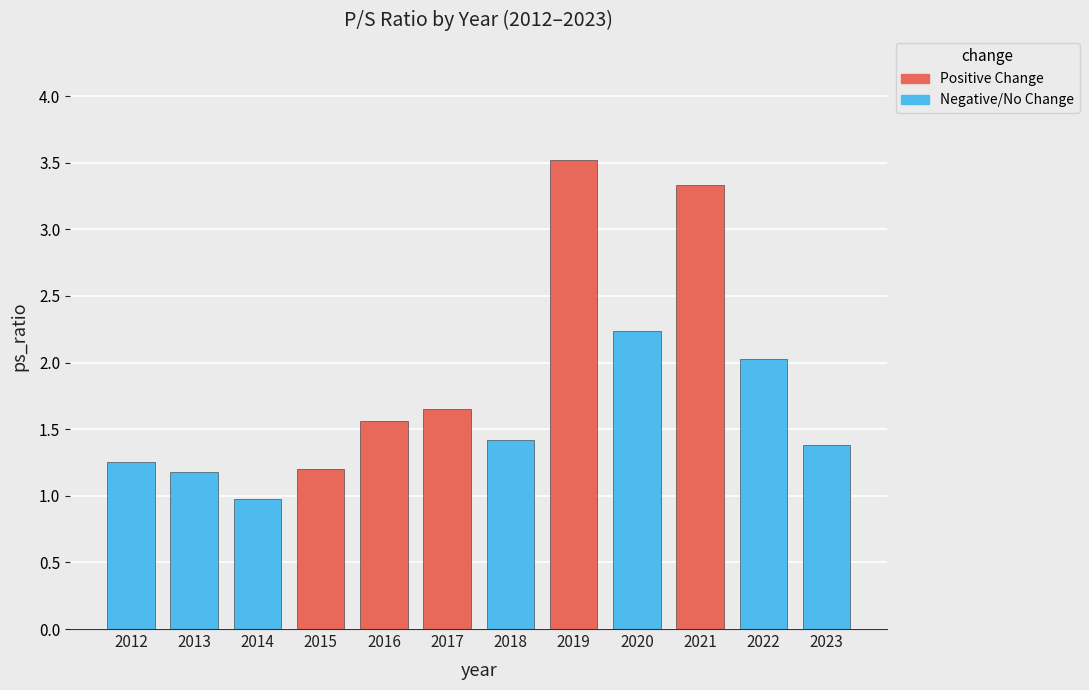

Is it true that Positive Change equals 0.0 at 2018?

True